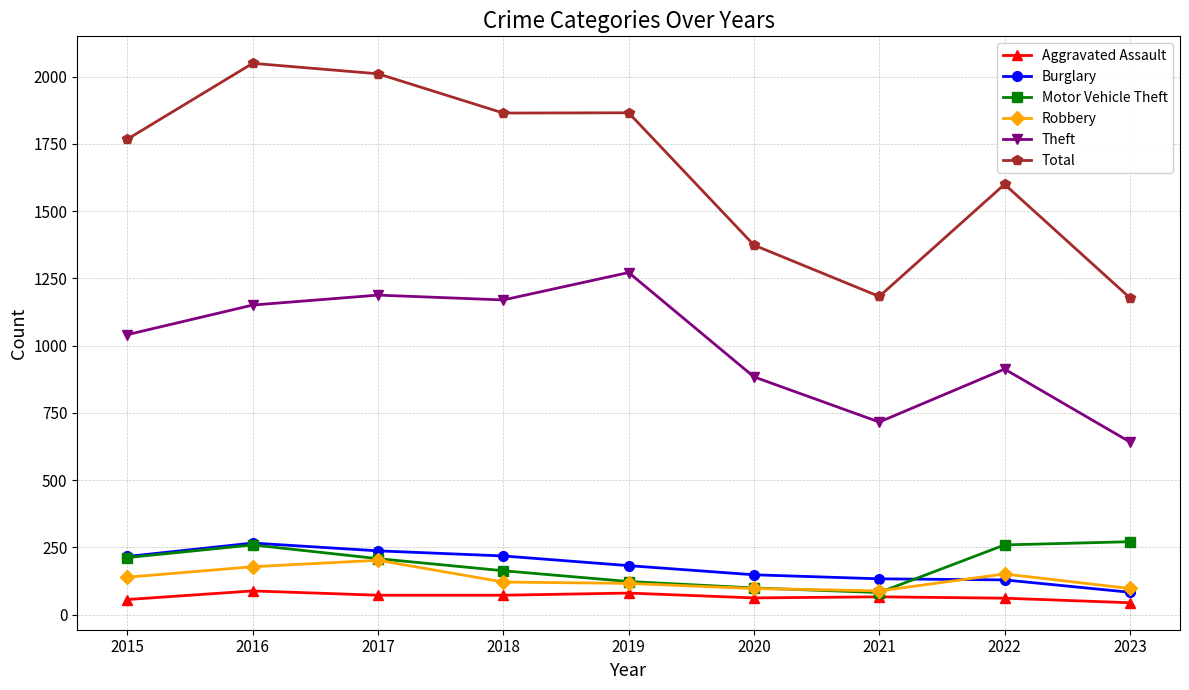

How many data points does each series have?

9